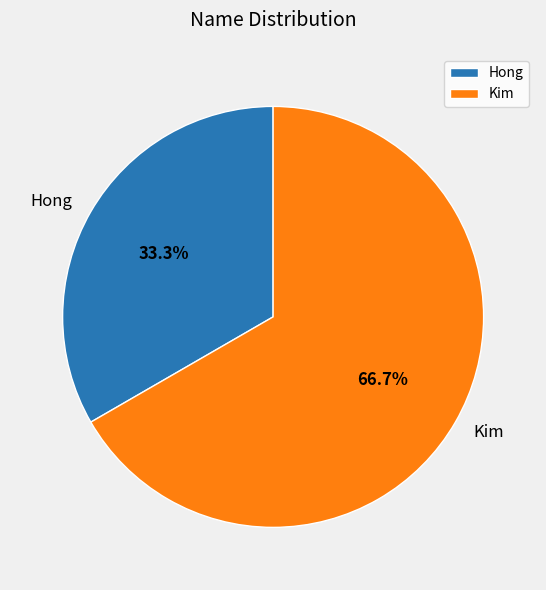

To the nearest percent, what is the average slice percentage?

50%